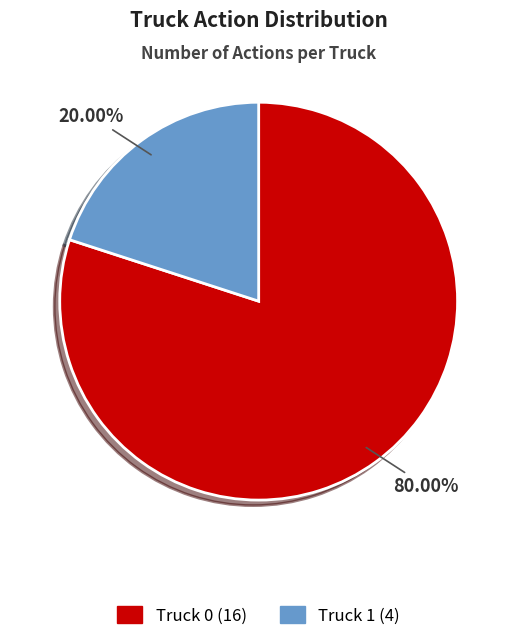

True or false: Truck 0 accounts for 80% of the total.

True